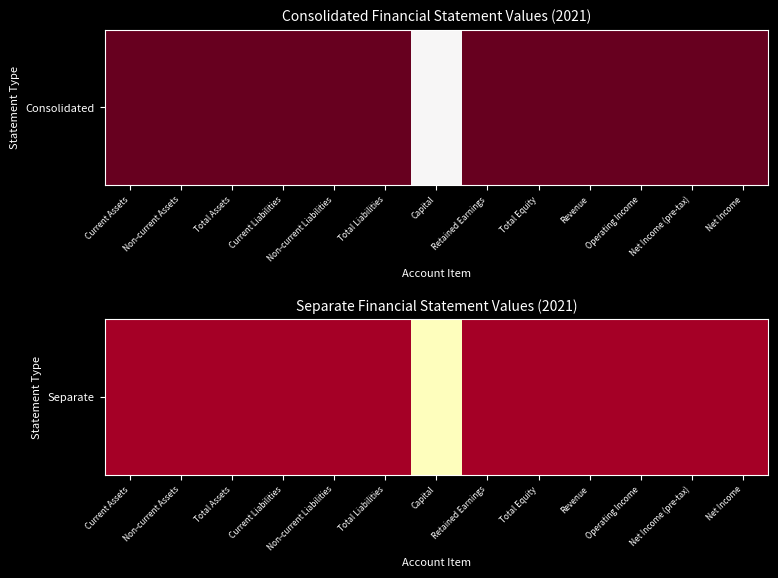

What is the sum of all values?

0.5